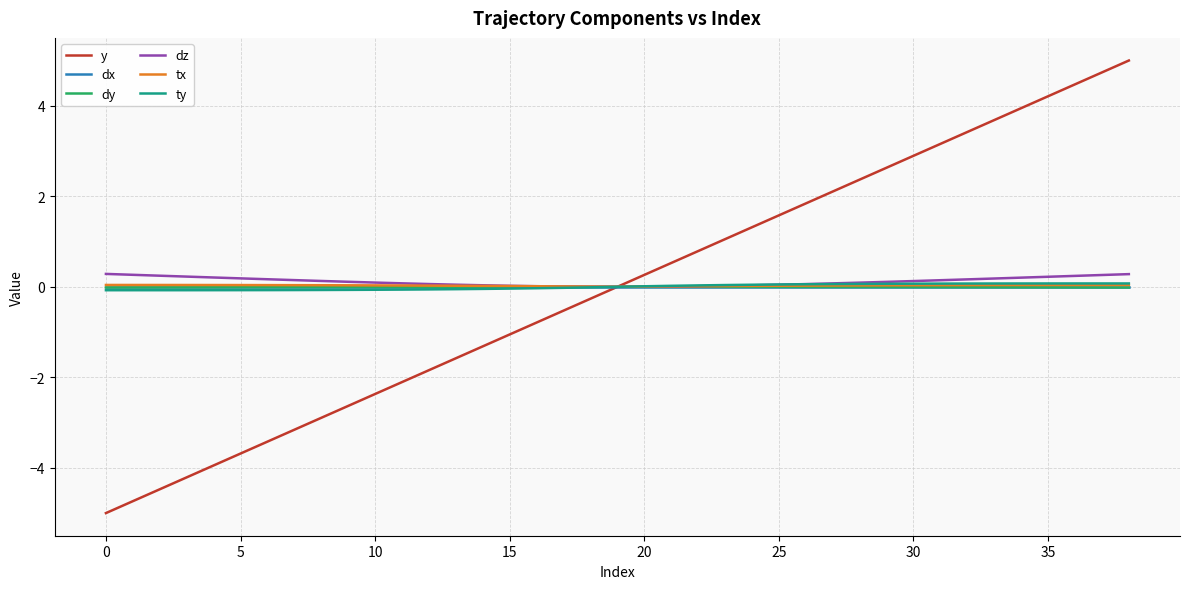

What is the smallest value displayed?

-5.0